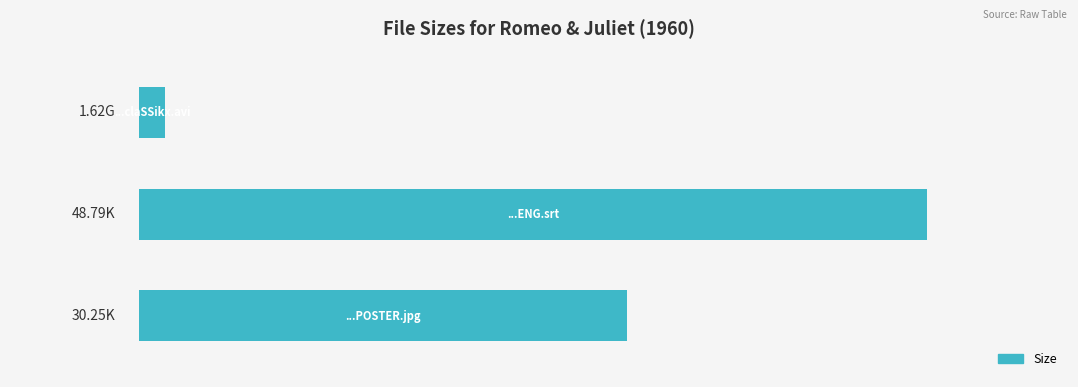

What is the average value?

26.9